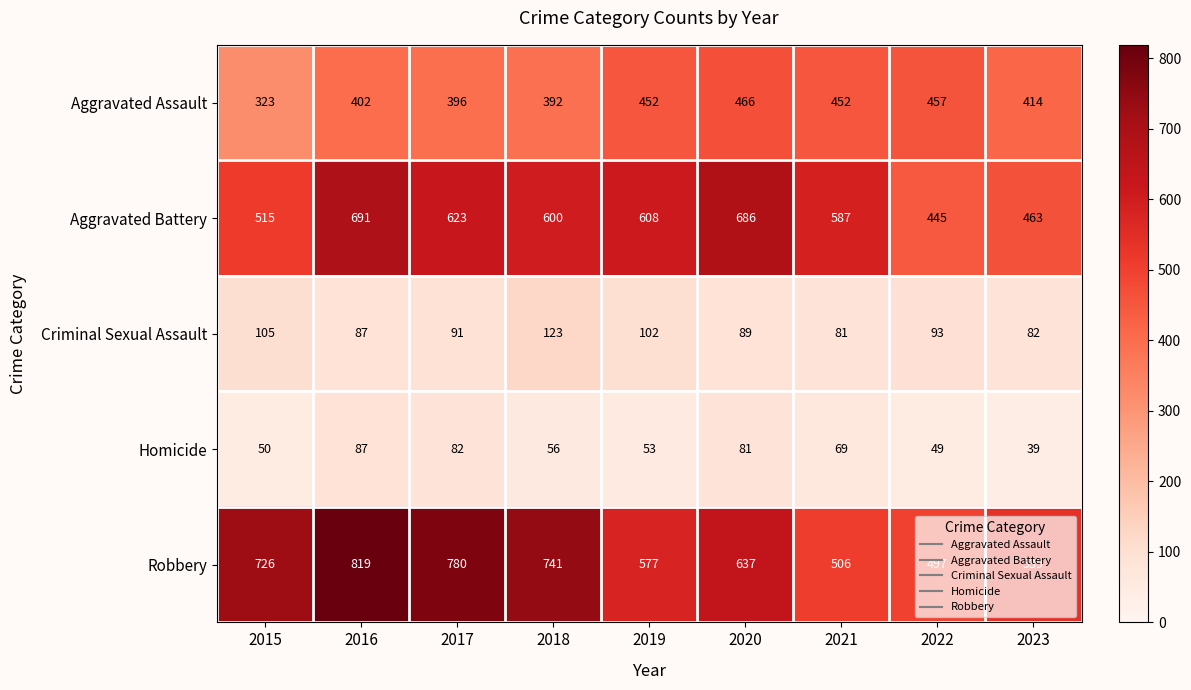

Which series has the widest spread of values?

Robbery